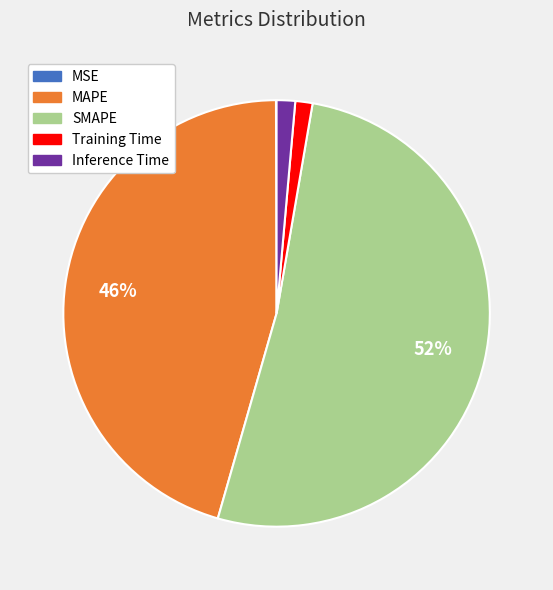

Which category has the biggest portion of the pie?

SMAPE